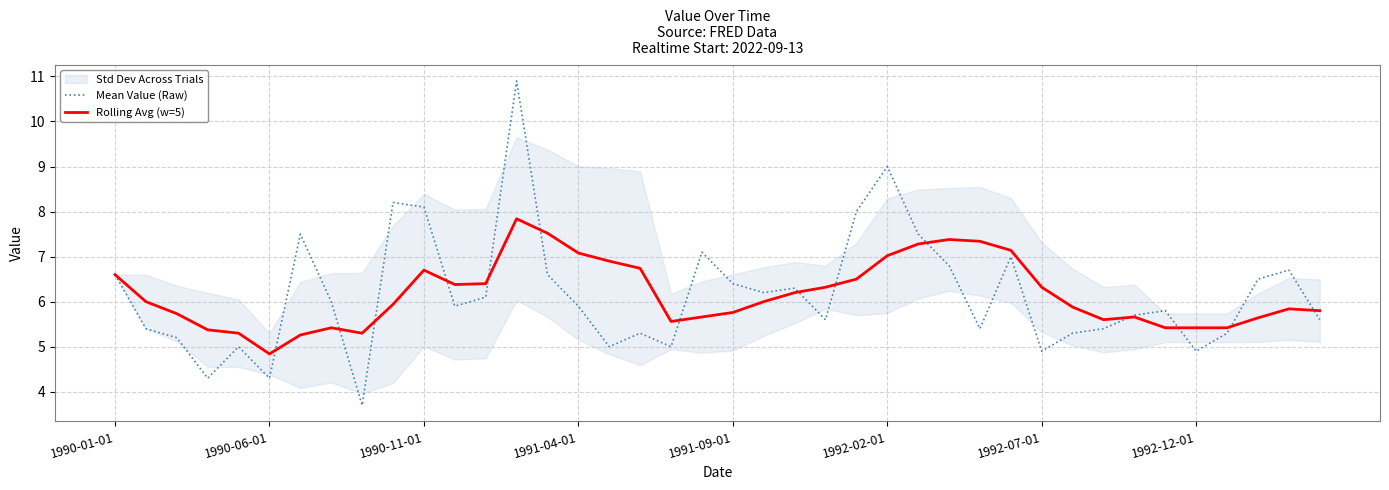

What is the average value of the Rolling Avg (w=5) series?

6.2